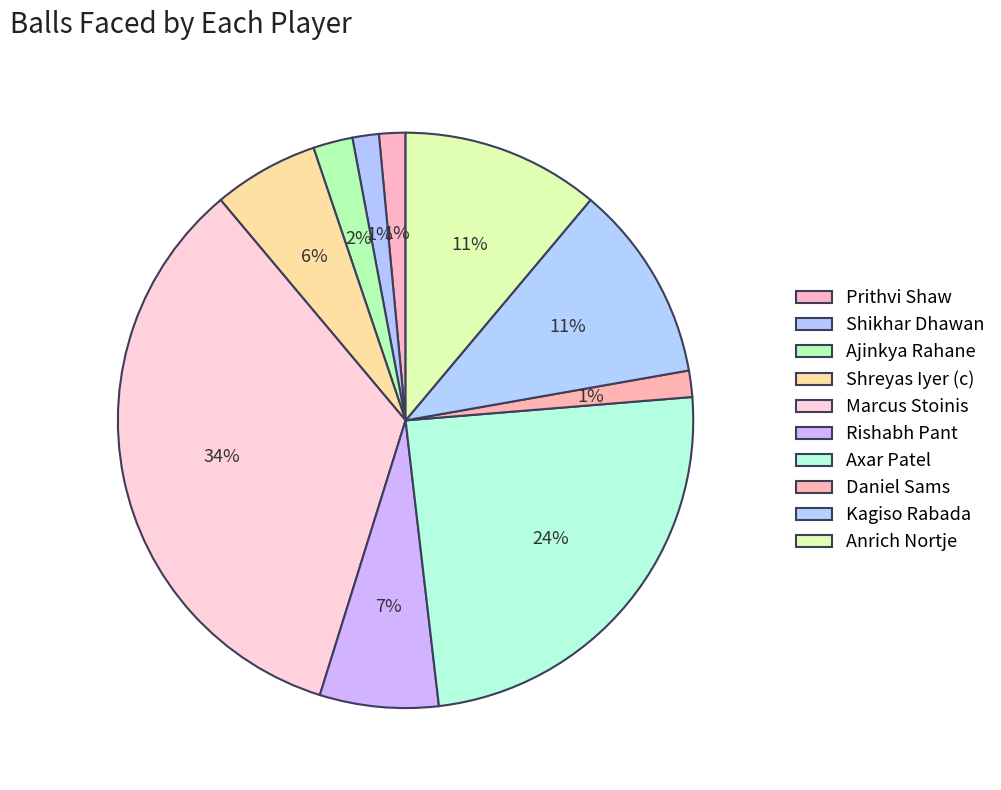

Count the number of slices in the pie.

10